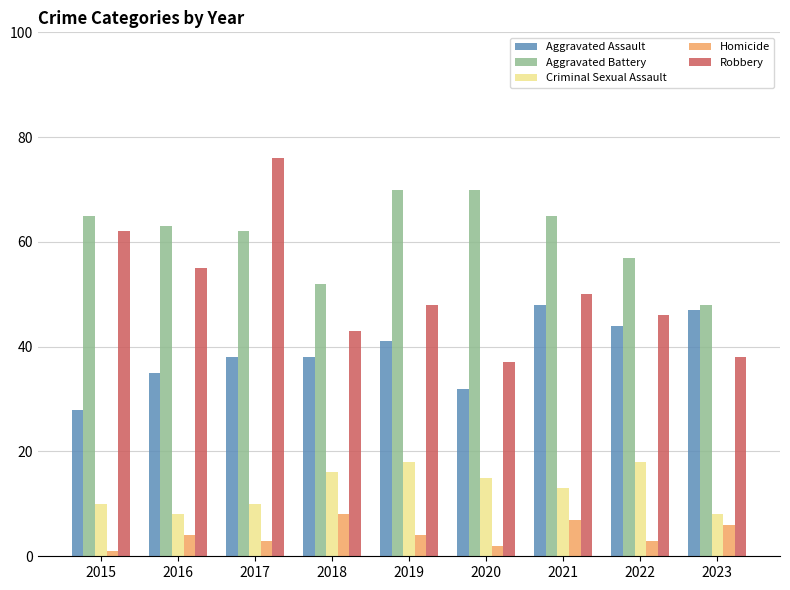

How many bars are there in each group?

5